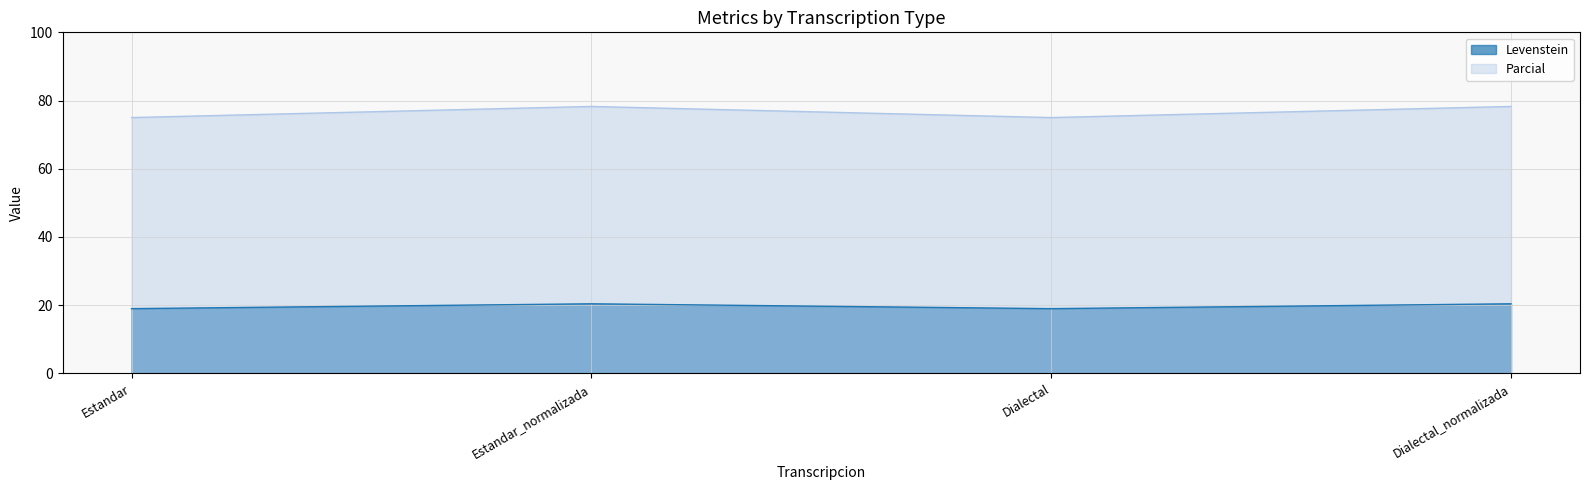

Is the value of Parcial at Estandar greater than the value of Levenstein at Estandar_normalizada?

Yes